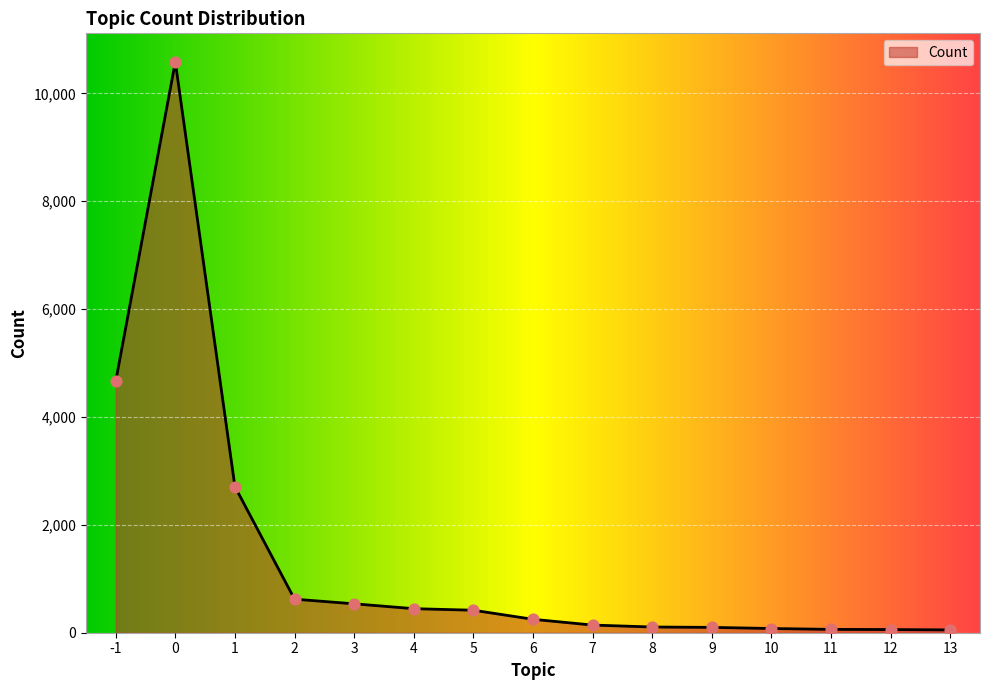

Which has a higher value, 7 or 4?

4